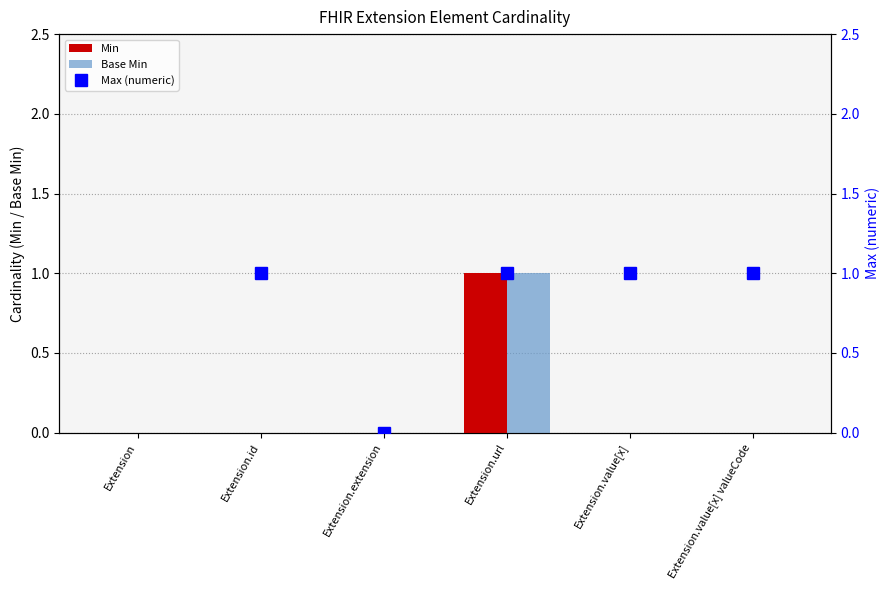

What is the label of the 2nd bar from the right?

Extension.value[x]